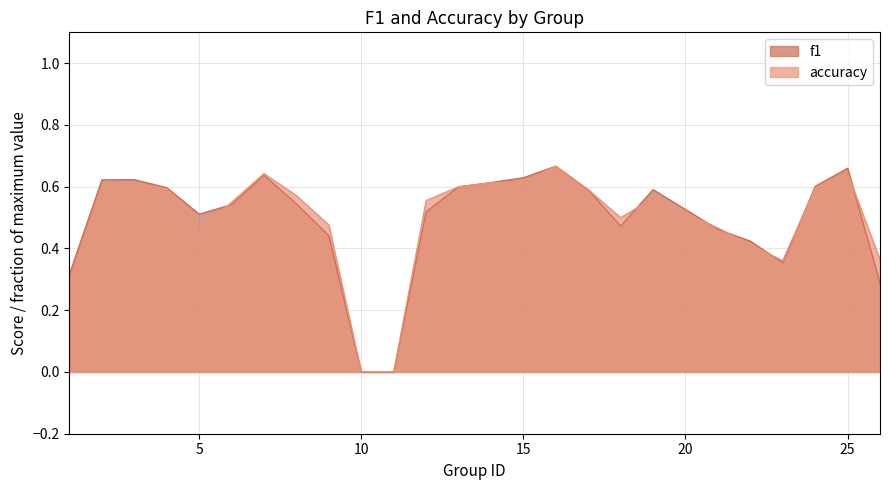

Where is accuracy nearest to the value 0?

10